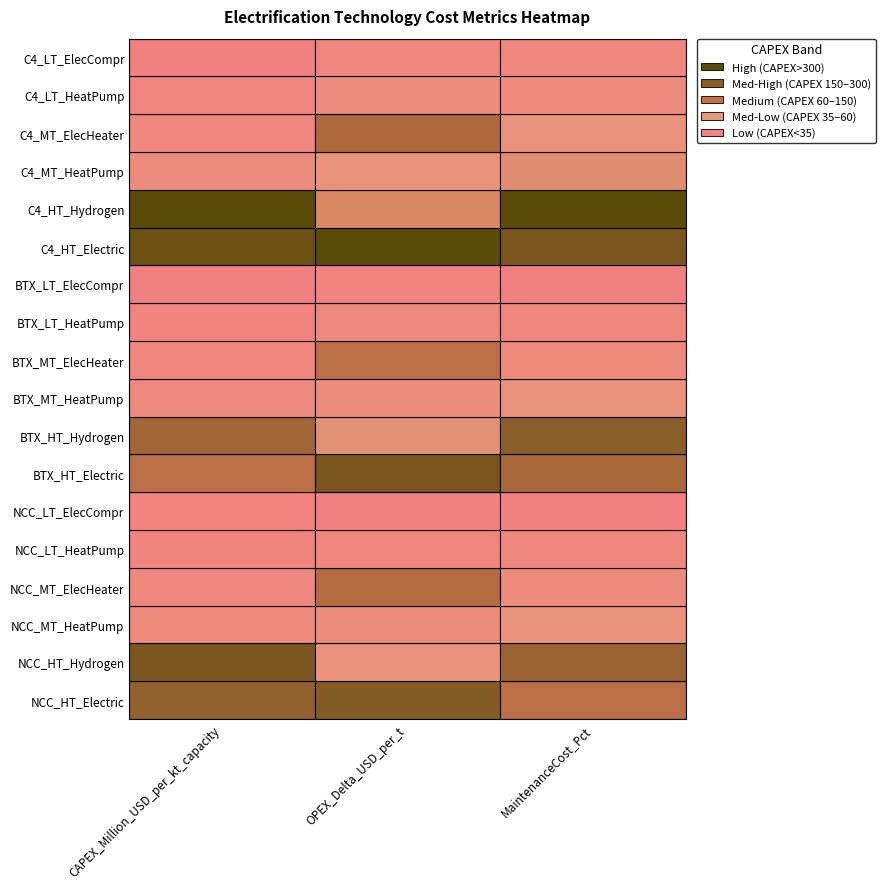

At 2, list the series in order from largest to smallest.

C4_HT_Hydrogen, C4_HT_Electric, BTX_HT_Hydrogen, NCC_HT_Hydrogen, BTX_HT_Electric, NCC_HT_Electric, C4_MT_HeatPump, NCC_MT_HeatPump, BTX_MT_HeatPump, C4_MT_ElecHeater, NCC_MT_ElecHeater, BTX_MT_ElecHeater, C4_LT_HeatPump, NCC_LT_HeatPump, BTX_LT_HeatPump, C4_LT_ElecCompr, NCC_LT_ElecCompr, BTX_LT_ElecCompr